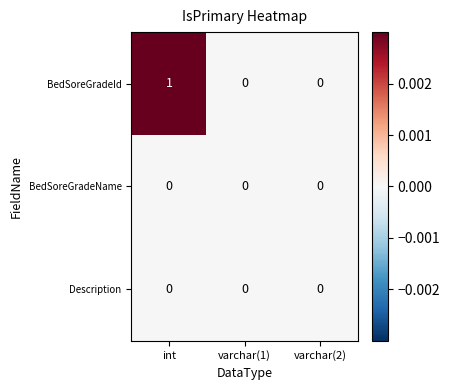

What is the maximum value shown in the chart?

1